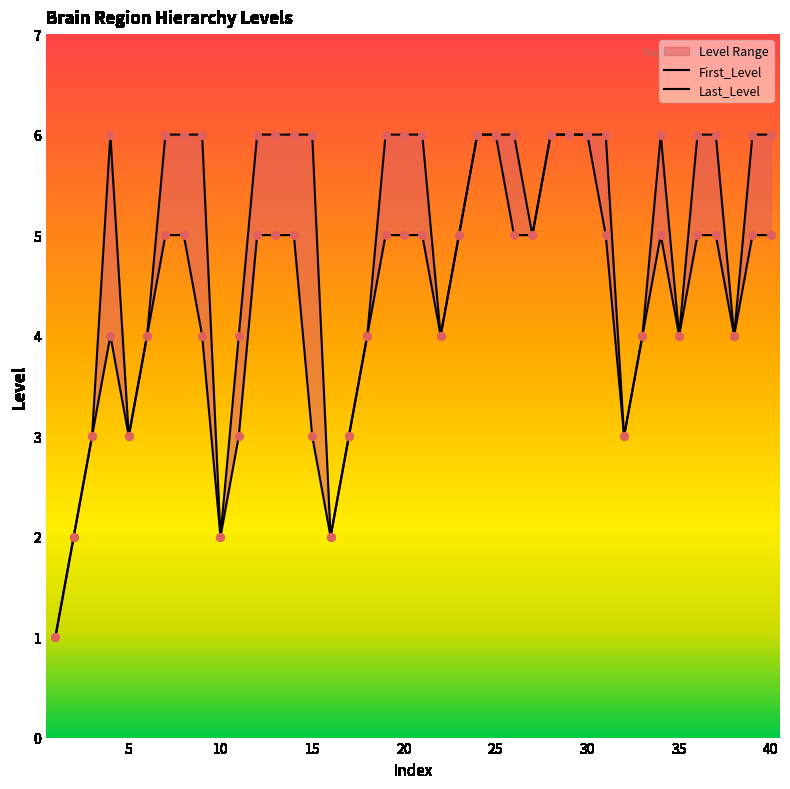

Which series contains the lowest Y value?

First_Level